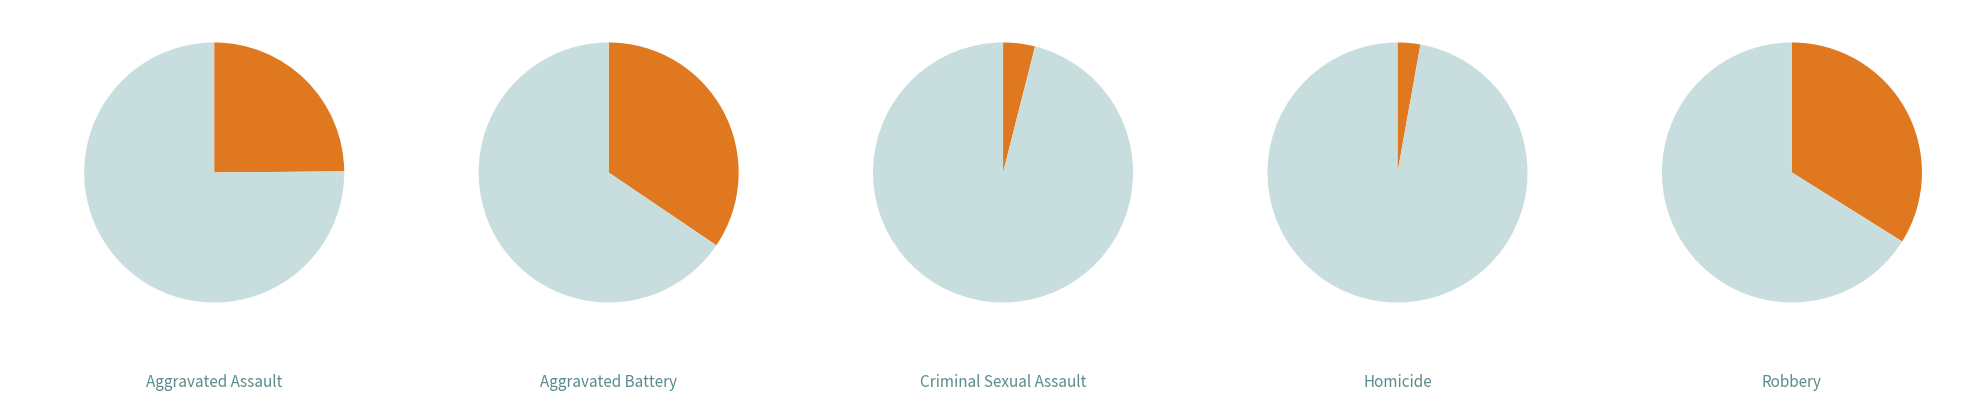

Approximately how many times larger is the value at Criminal Sexual Assault compared to Aggravated Assault?

0.2